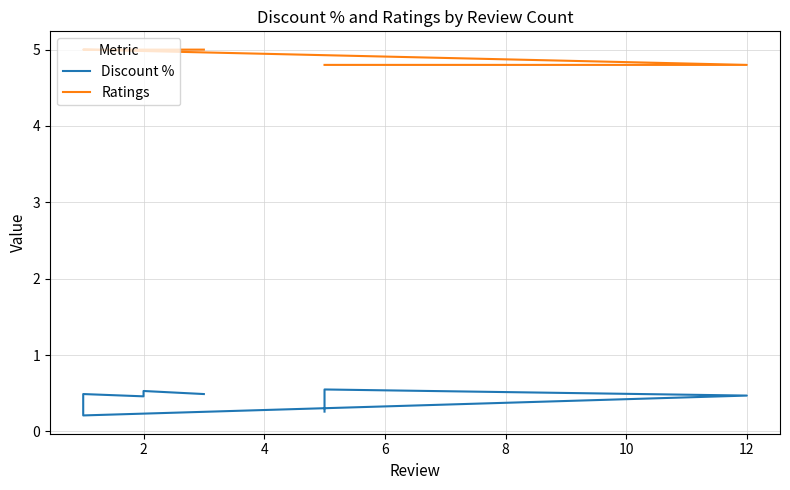

What is the highest value of the Ratings series?

5.0